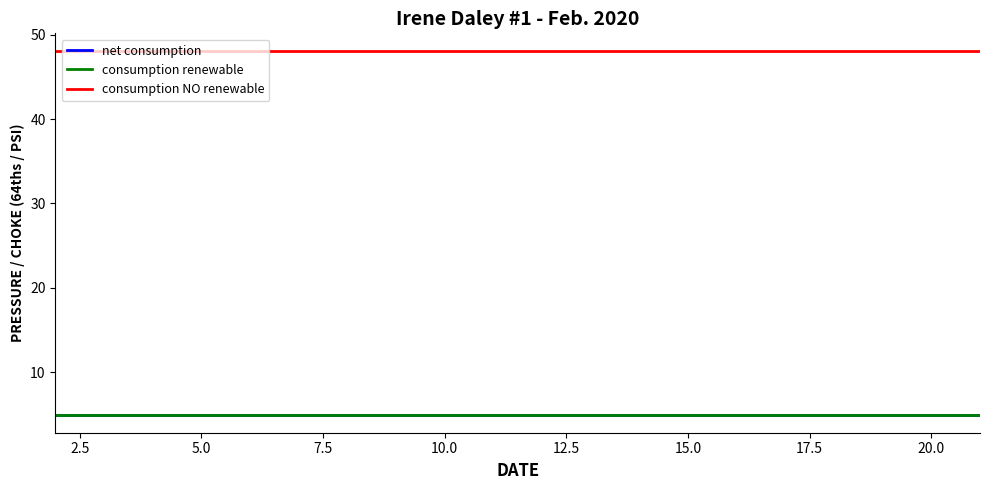

True or false: consumption renewable and net consumption cross at least once.

False